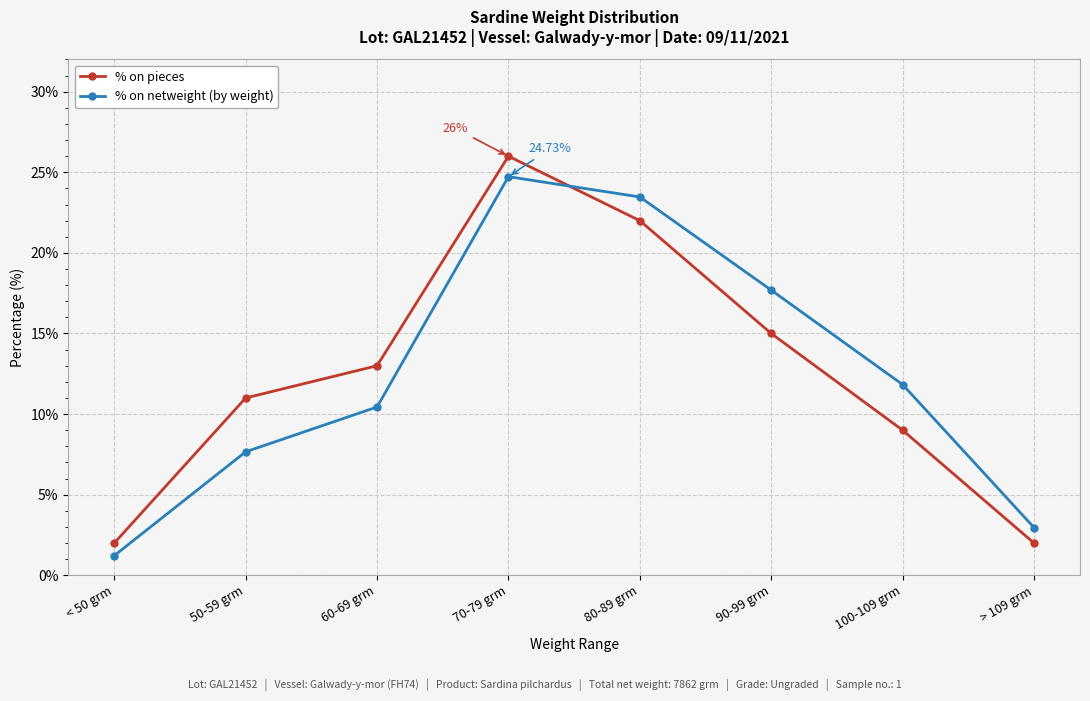

Is the value of % on netweight (by weight) at 100-109 grm greater than the value of % on pieces at > 109 grm?

Yes